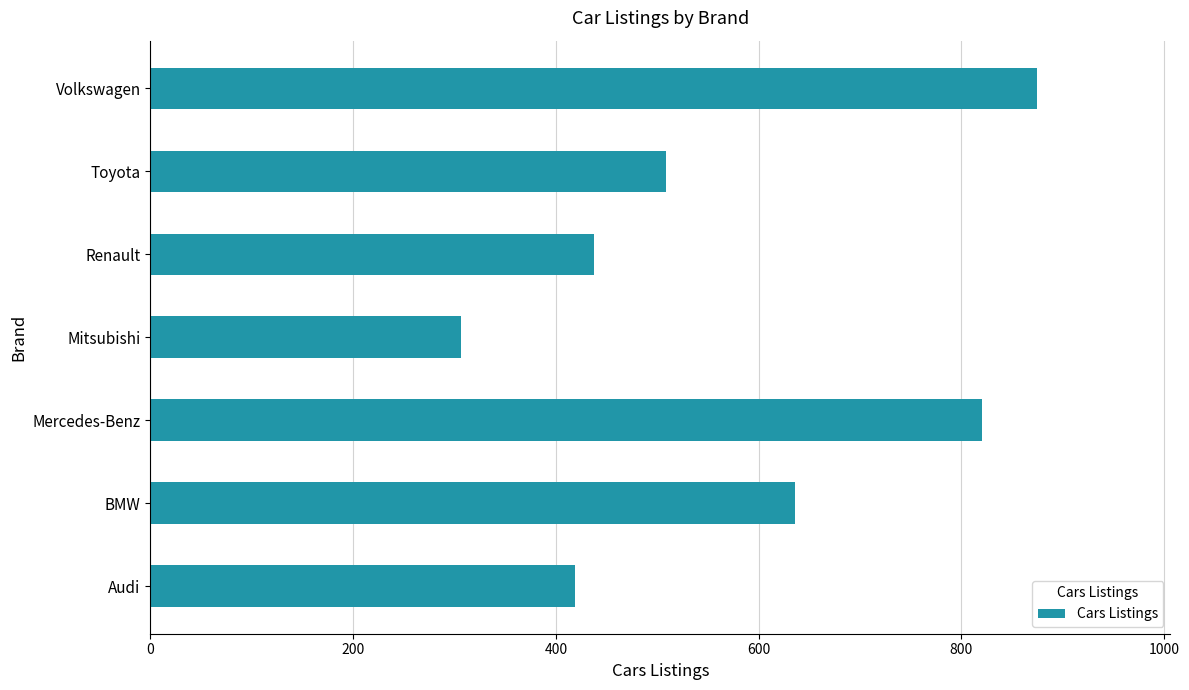

How many data points are less than 509?

3